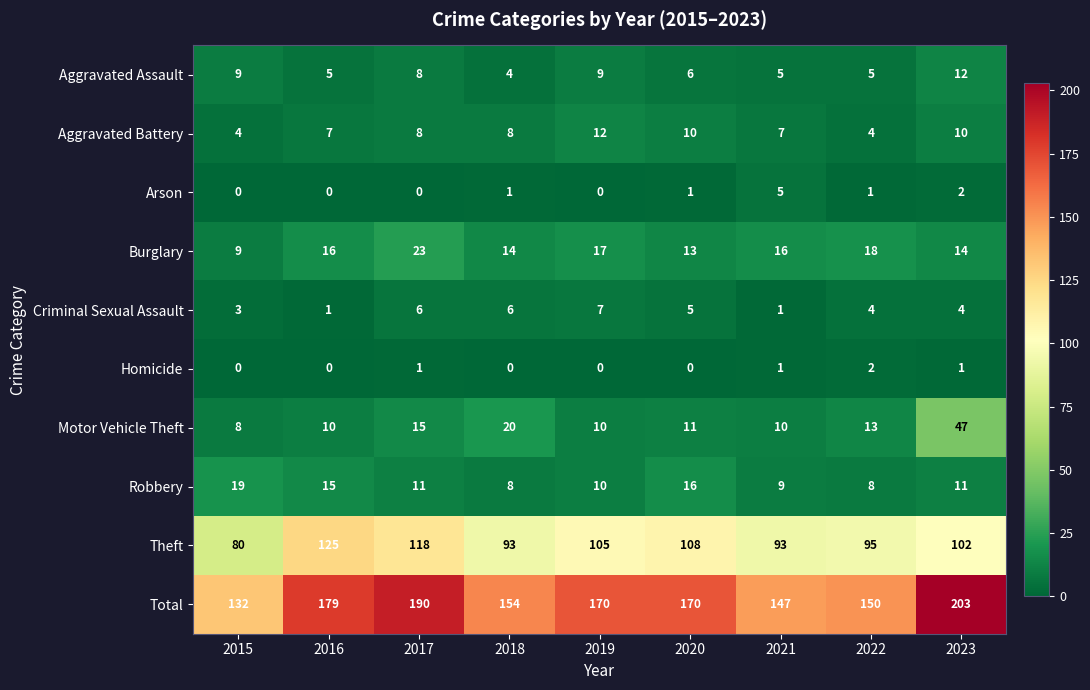

Which category has the highest value across all series?

2023